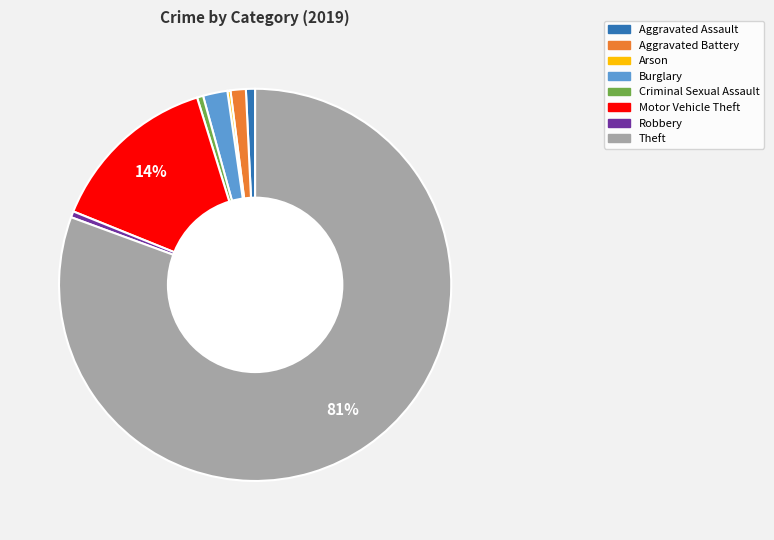

Which category has the biggest portion of the pie?

Theft